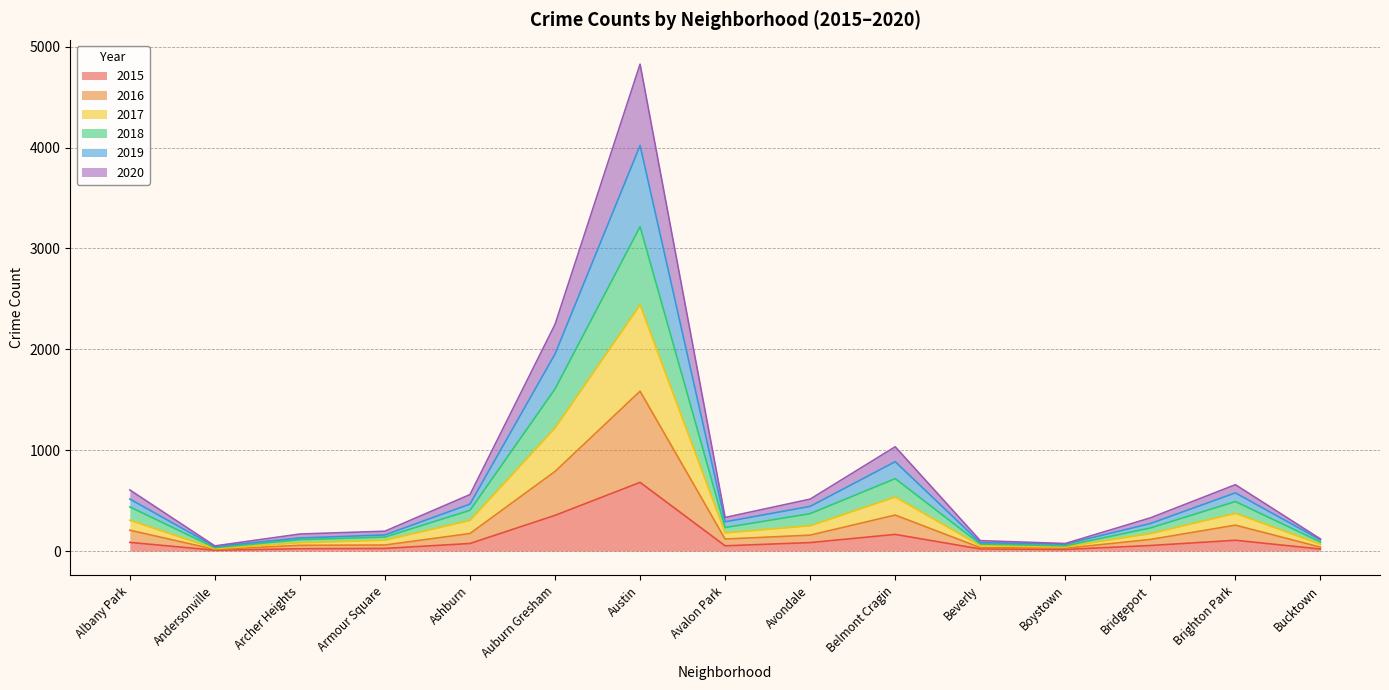

True or false: 2015 has a value of 165 at Belmont Cragin.

True